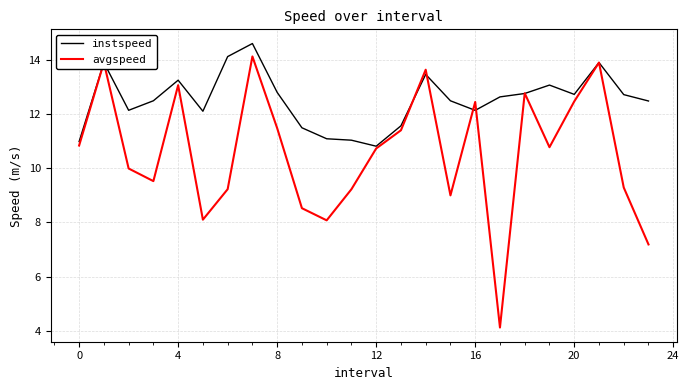

How many lines are shown in the chart?

2